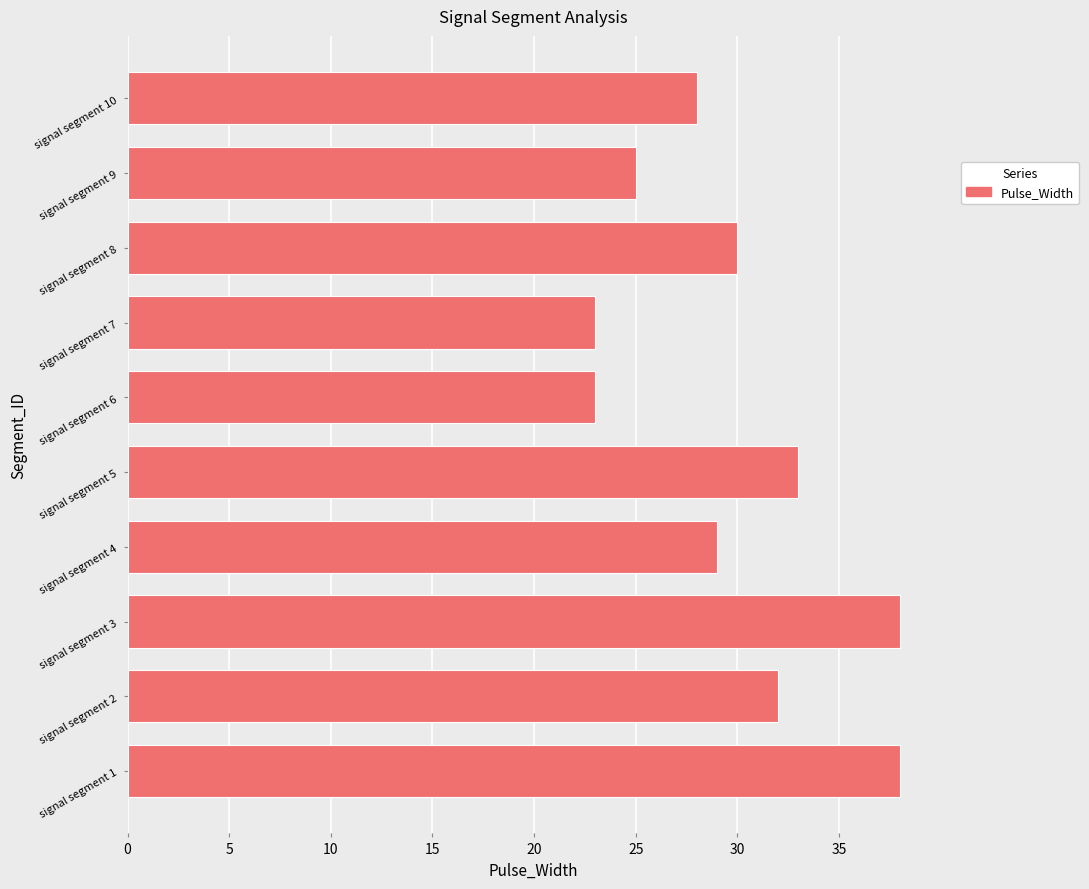

What is the sum of all values?

299